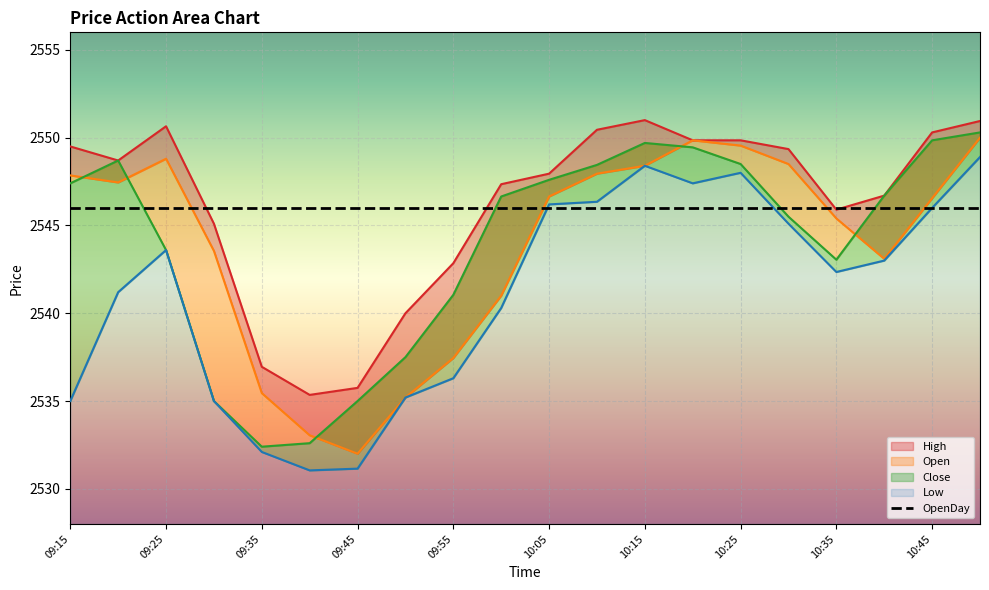

Which category has the lowest value across all series?

09:40